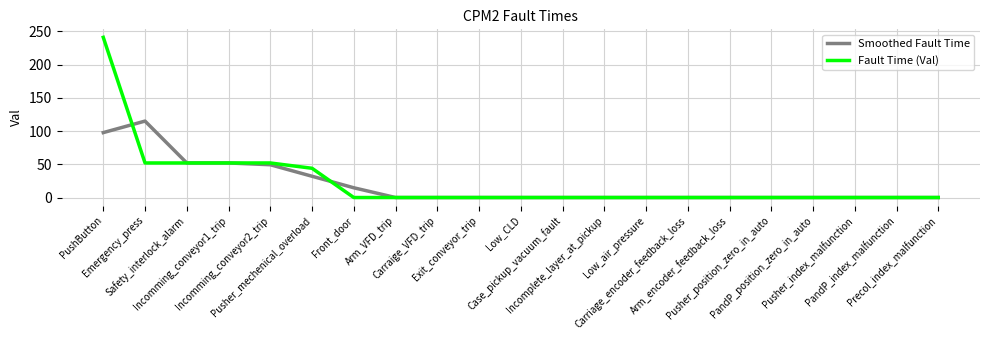

Rank the series at PushButton from lowest to highest value.

Smoothed Fault Time, Fault Time (Val)